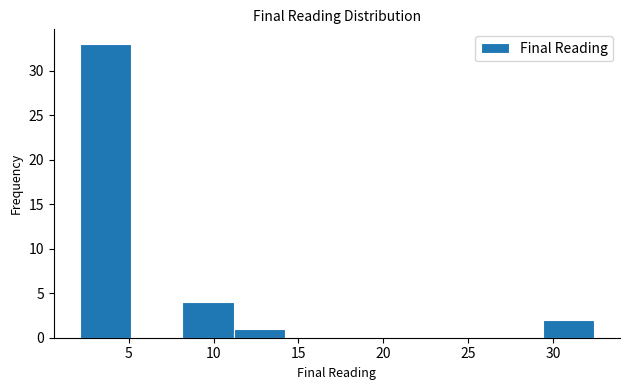

How tall is the bar that spans 11.0 to 14.0 on the x-axis? Neither the bar edges nor the heights are printed on the chart, so give them approximately, as read against the axes.

1